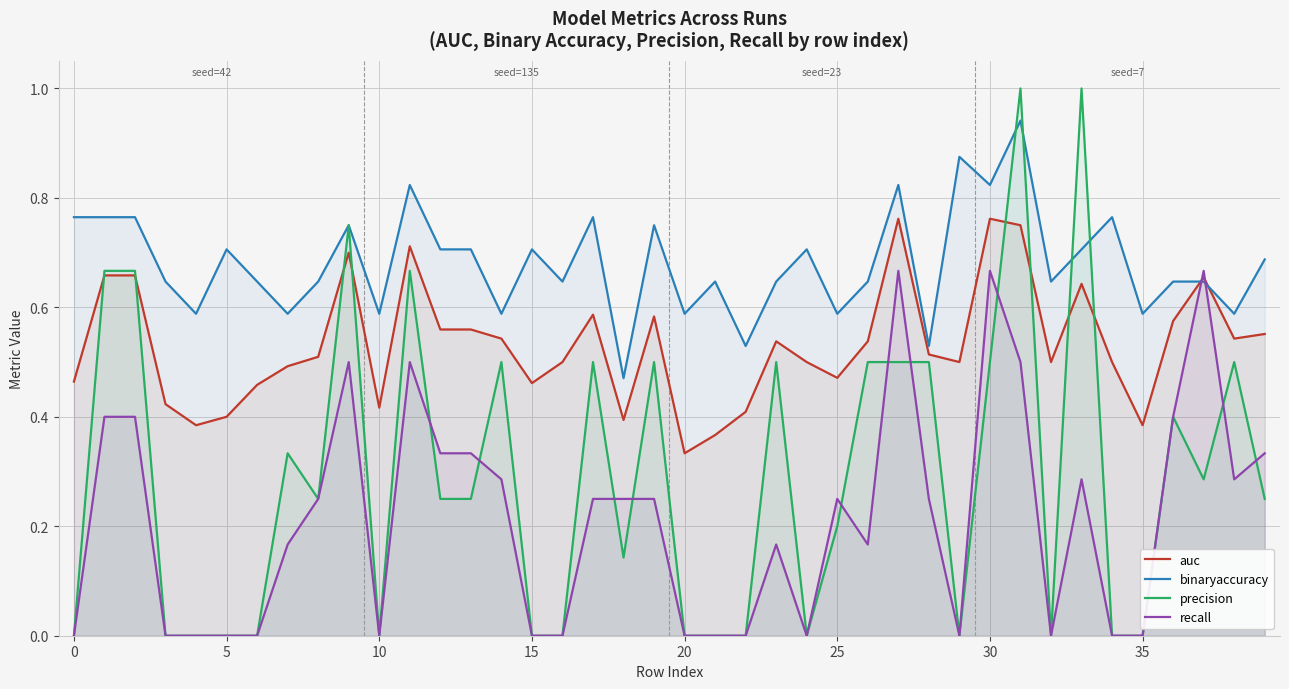

Where do auc and binaryaccuracy first cross each other?

36 and 37